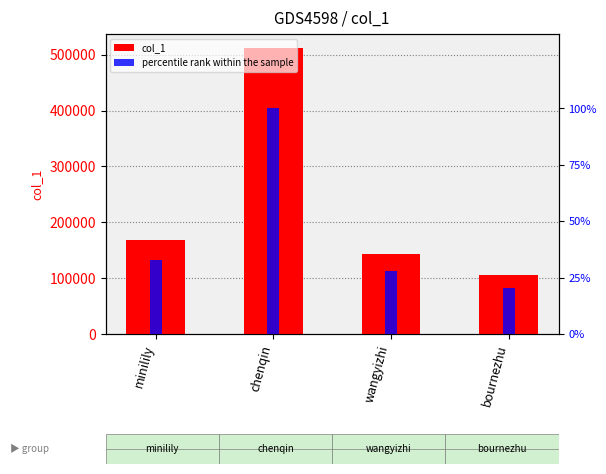

Reading left to right, what are all the values shown in this chart?

col_1: minilily=168843.0	chenqin=511468.0	wangyizhi=142986.0	bournezhu=105044.0
percentile rank within the sample: minilily=33.0	chenqin=100.0	wangyizhi=28.0	bournezhu=20.5